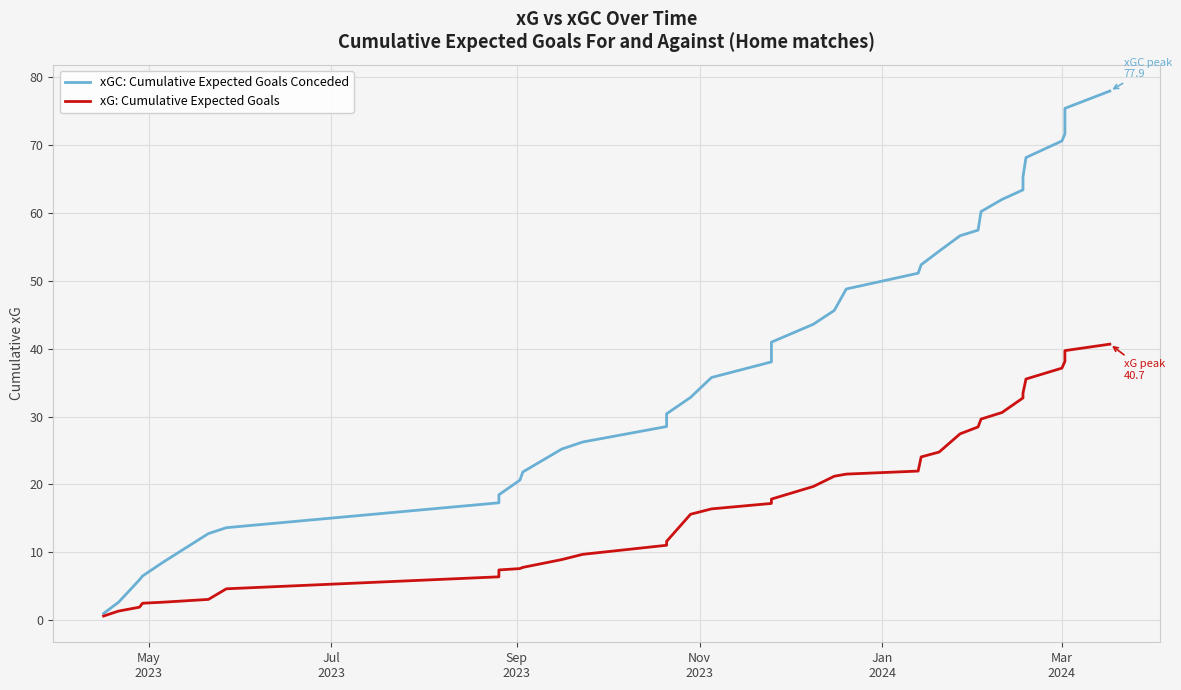

True or false: xGC: Cumulative Expected Goals Conceded and xG: Cumulative Expected Goals cross at least once.

False